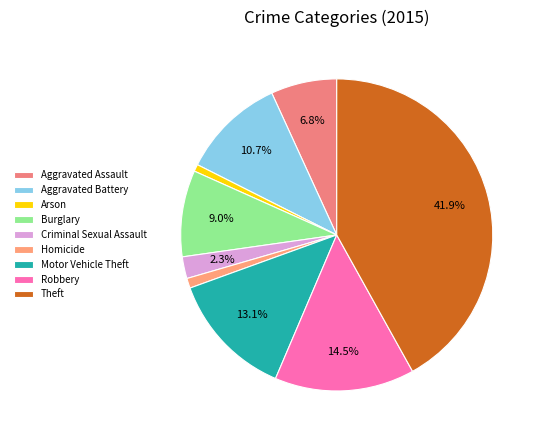

Is the sum of Homicide and Aggravated Battery greater than half?

No